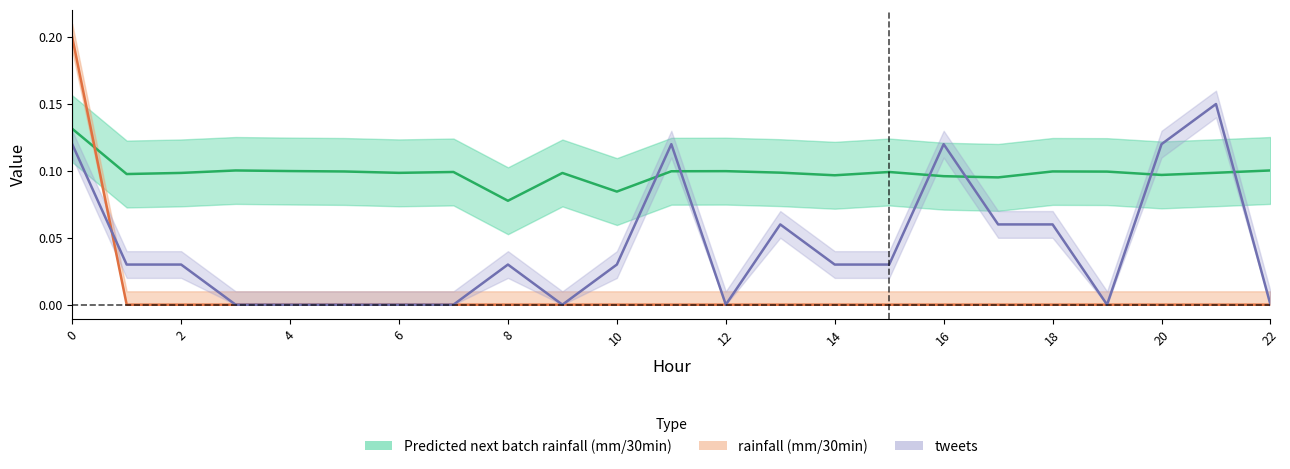

Read the Predicted next batch rainfall (mm/30min) value at 12.

0.1